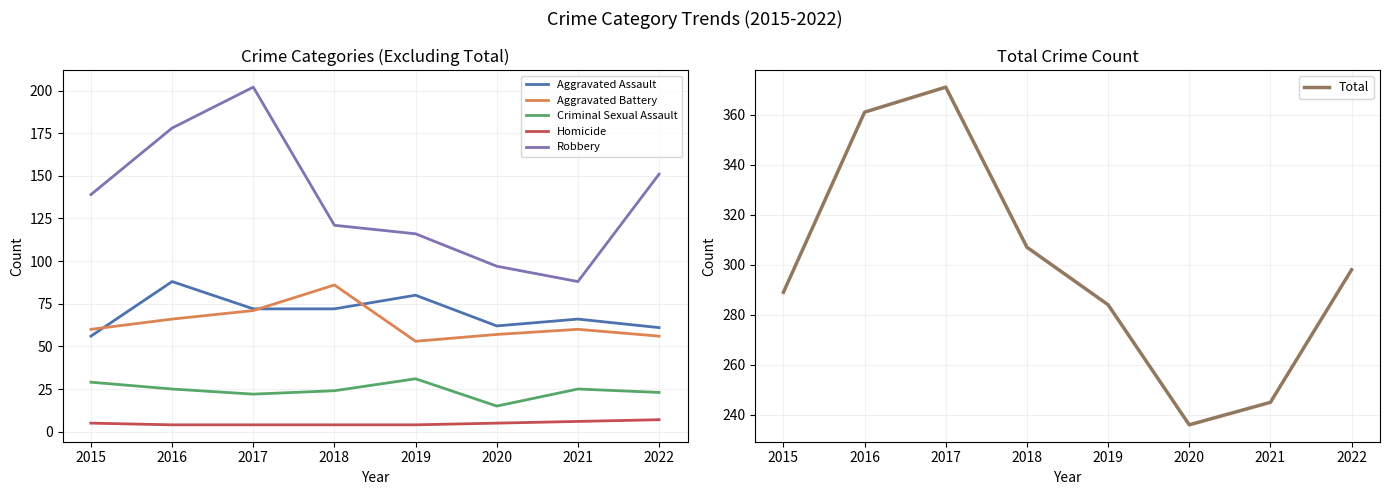

What is the difference between the highest and lowest values at 2016?

357